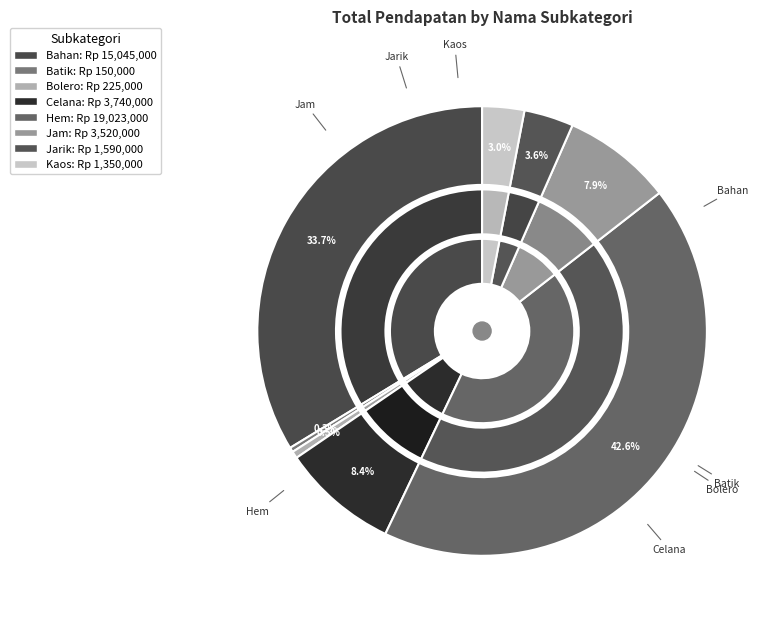

How many segments does this pie chart have?

8